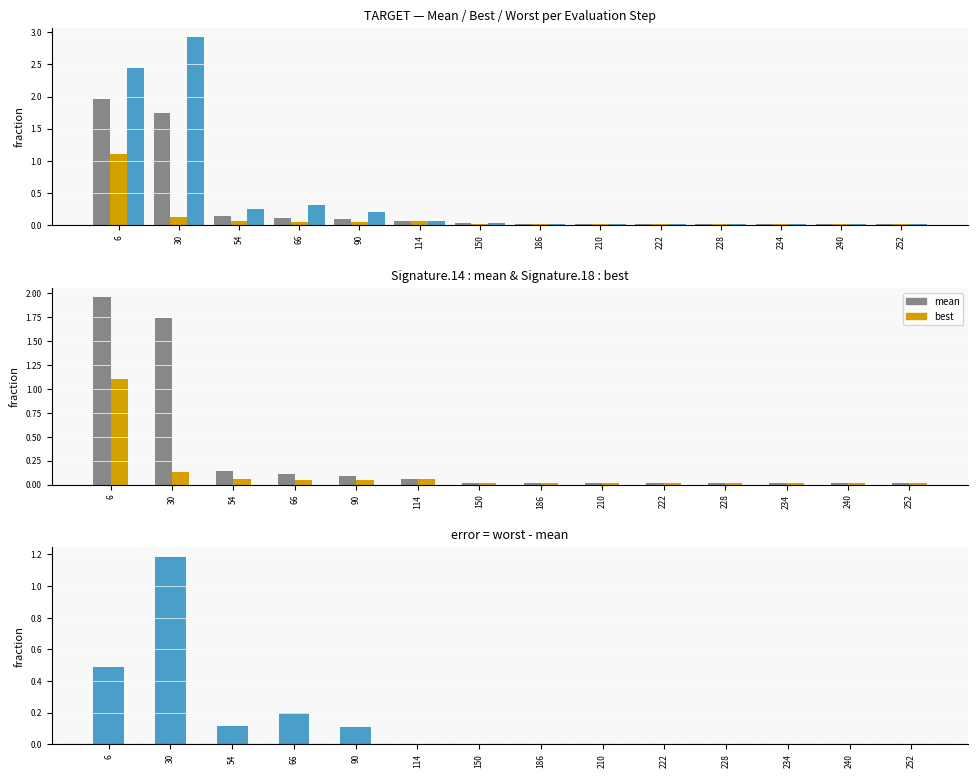

Which series changed the most between 30 and 114?

worst